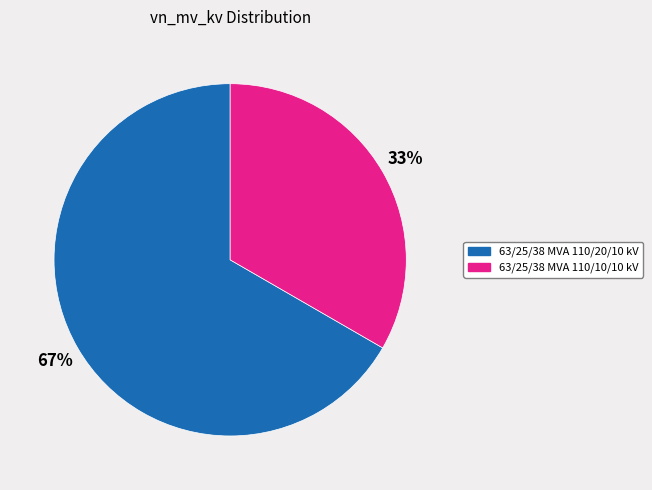

Do 63/25/38 MVA 110/20/10 kV and 63/25/38 MVA 110/10/10 kV together represent more than half of the pie?

Yes